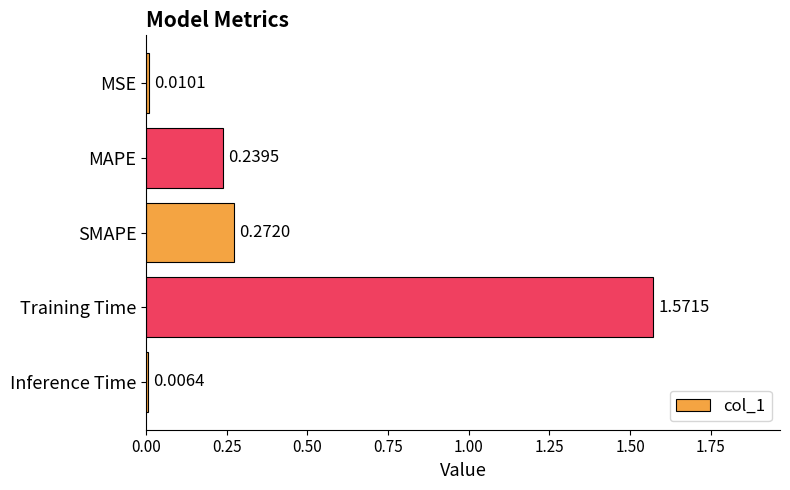

What is the sum of all values?

2.1